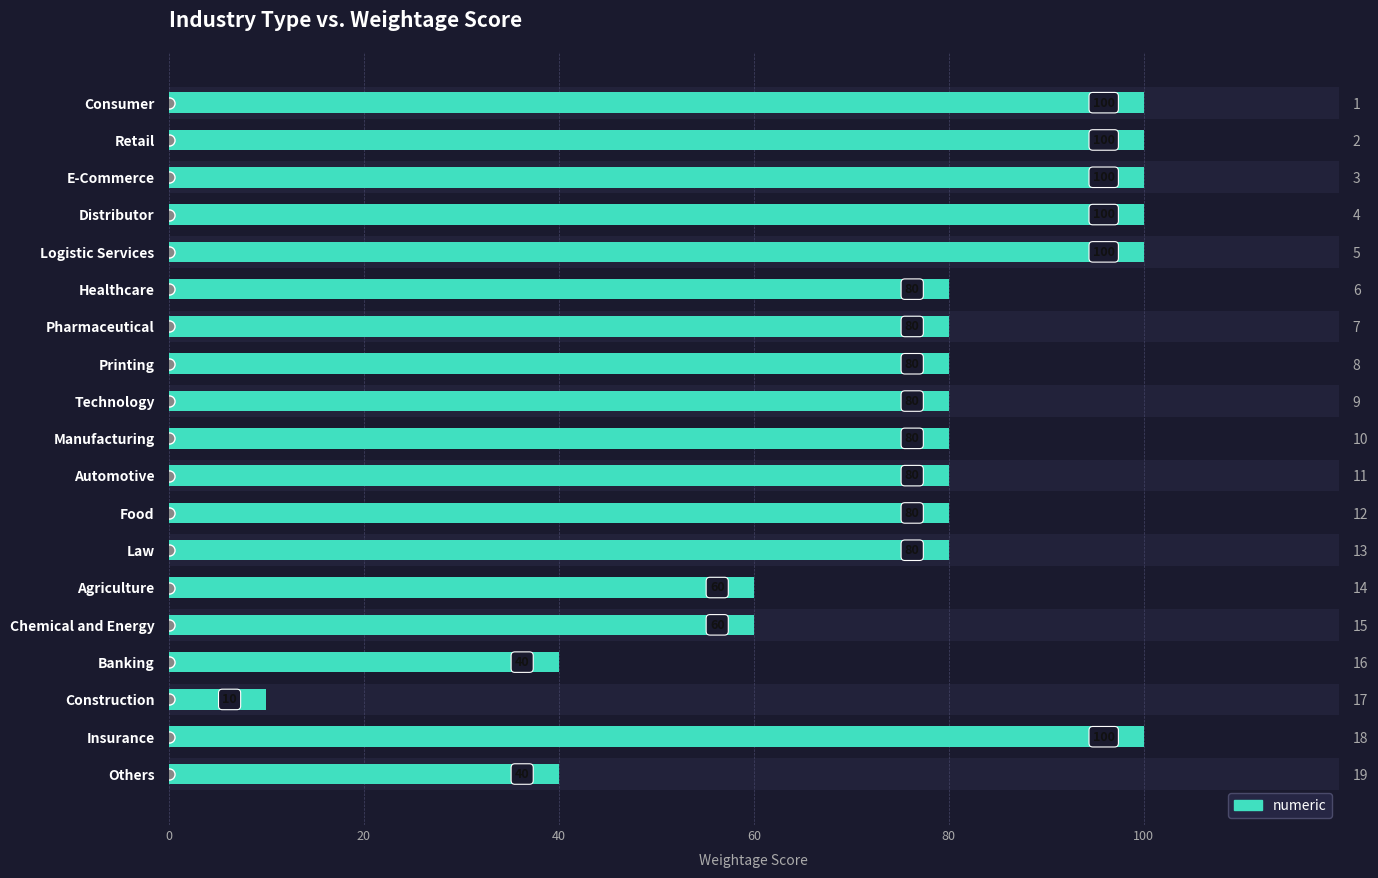

Between Chemical and Energy and E-Commerce, which is larger?

E-Commerce